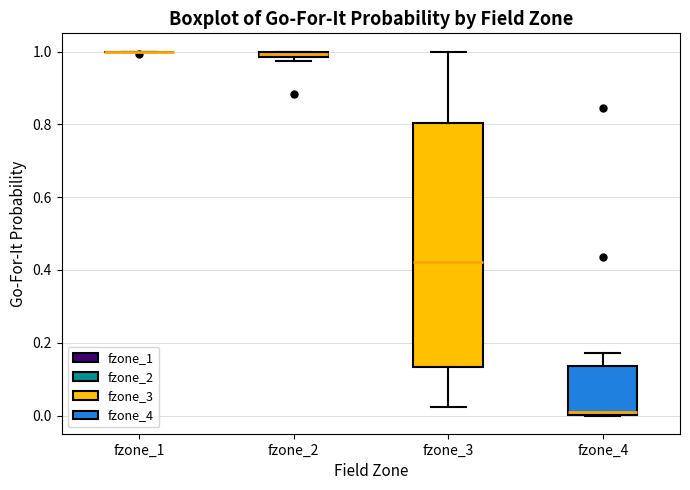

Where is the upper edge of the box for fzone_2 on the y-axis? The values are not printed on the chart, so give them approximately, as read against the axis.

1.00